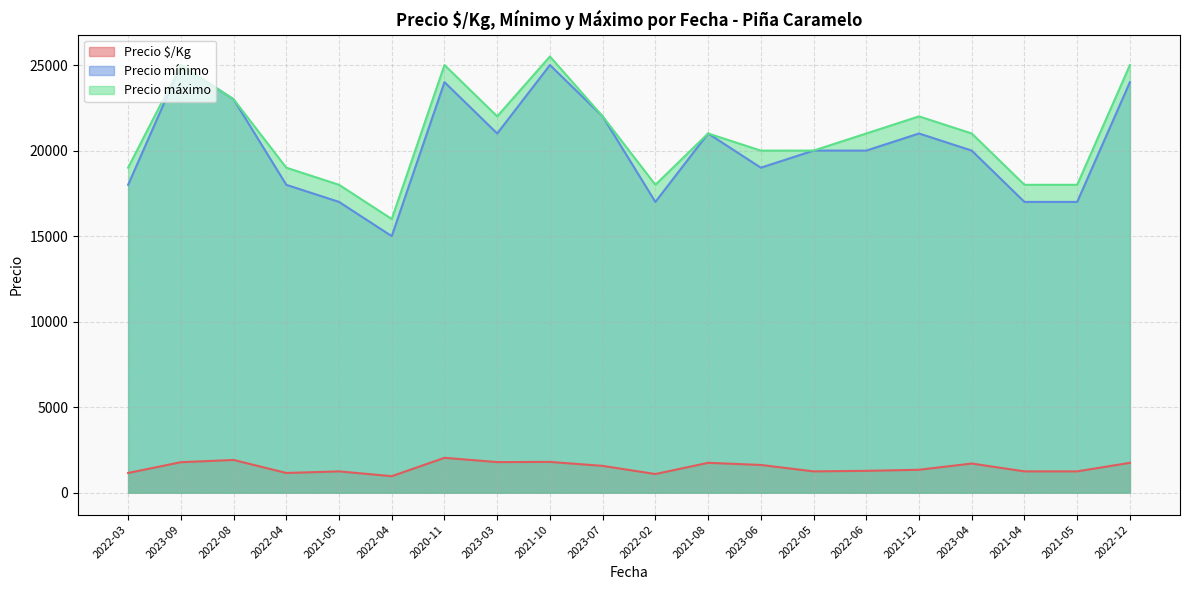

True or false: Precio mínimo and Precio máximo cross at least once.

False